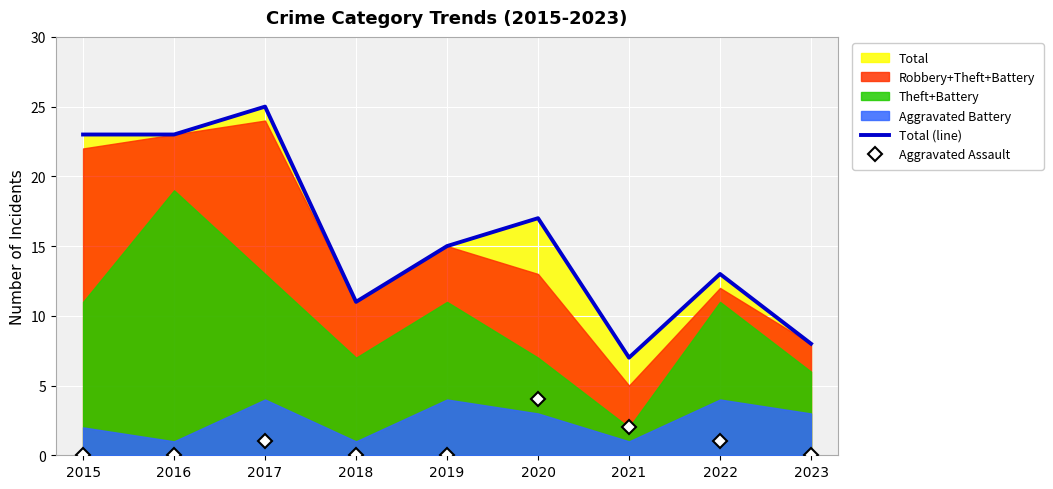

Which has a higher value, 2016 or 2018?

2016